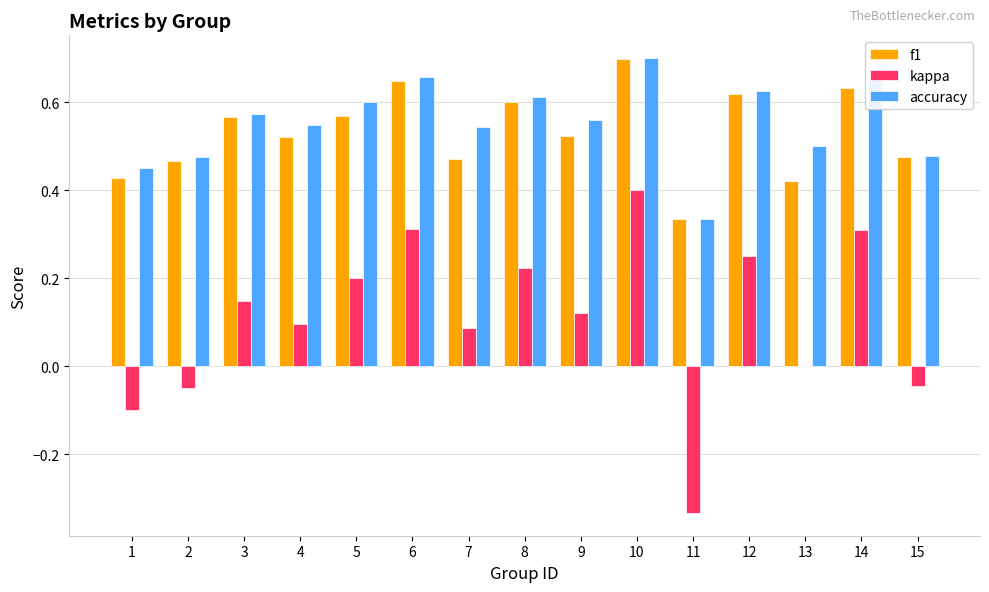

What is the total value across all series at 13?

0.9